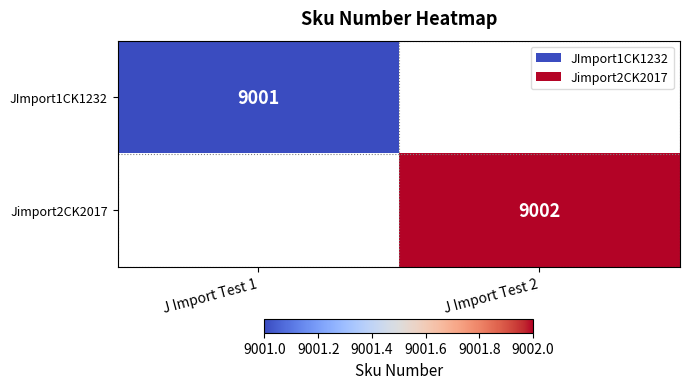

The Jimport2CK2017 series shows 9002 at J Import Test 2. True or false?

True